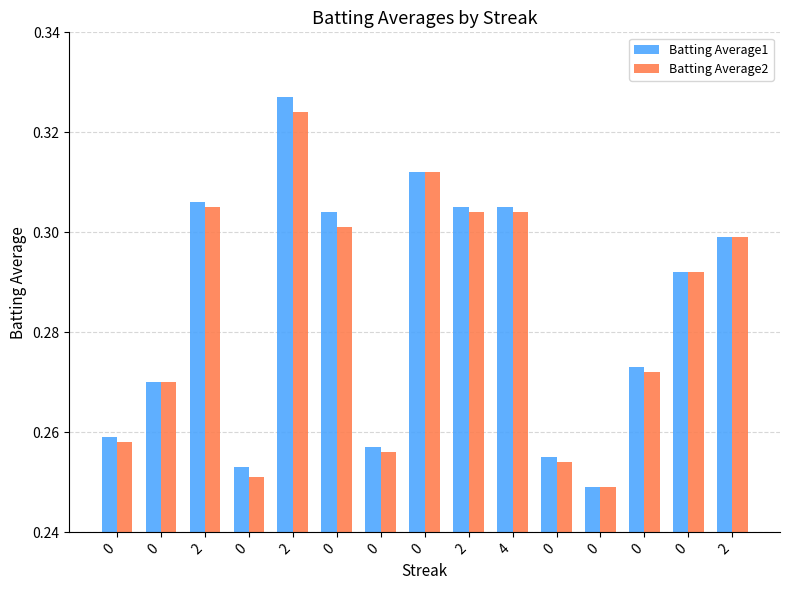

What are all the series names shown in the legend?

Batting Average1, Batting Average2